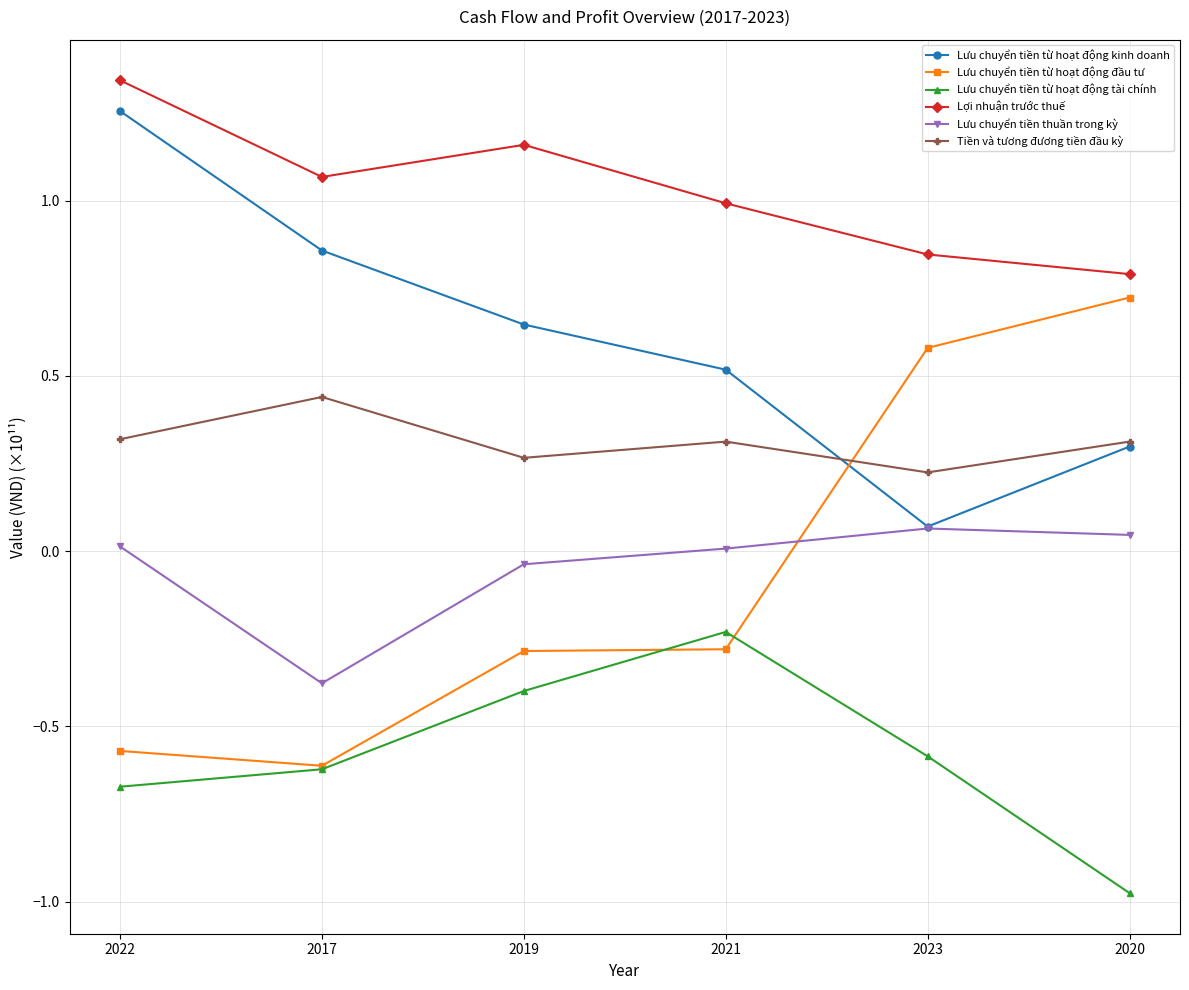

Where is the first local minimum for Lưu chuyển tiền từ hoạt động đầu tư?

2017